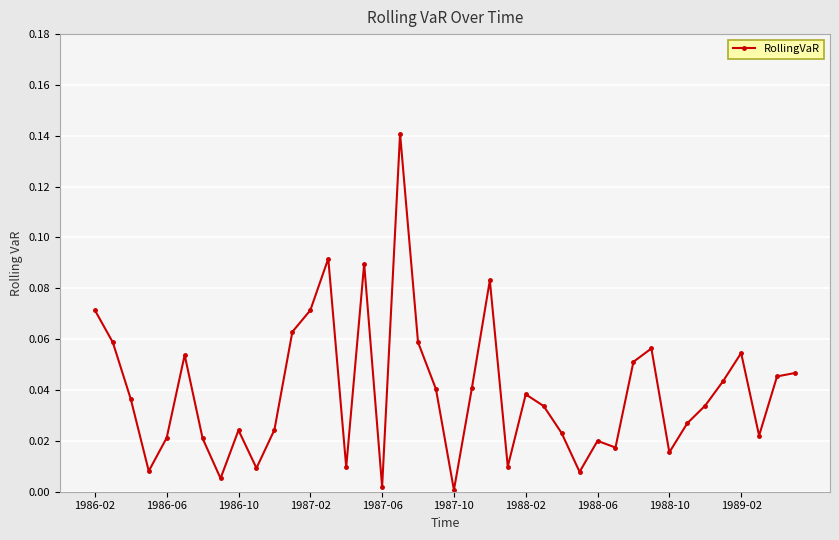

What is the sum of all values?

1.6